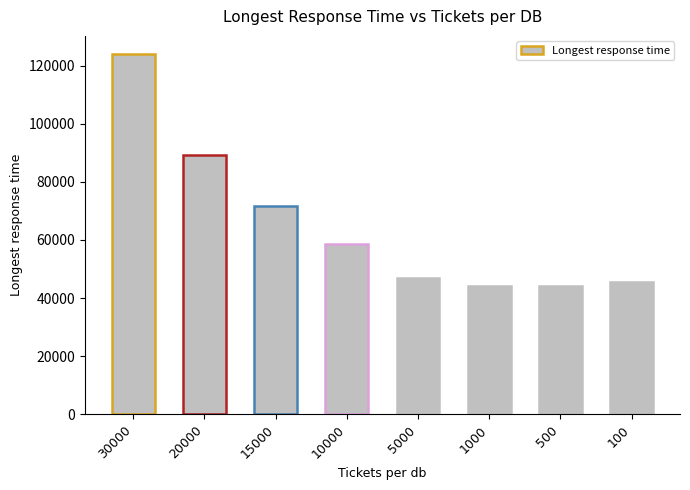

Read the value at 5000.

46998.5